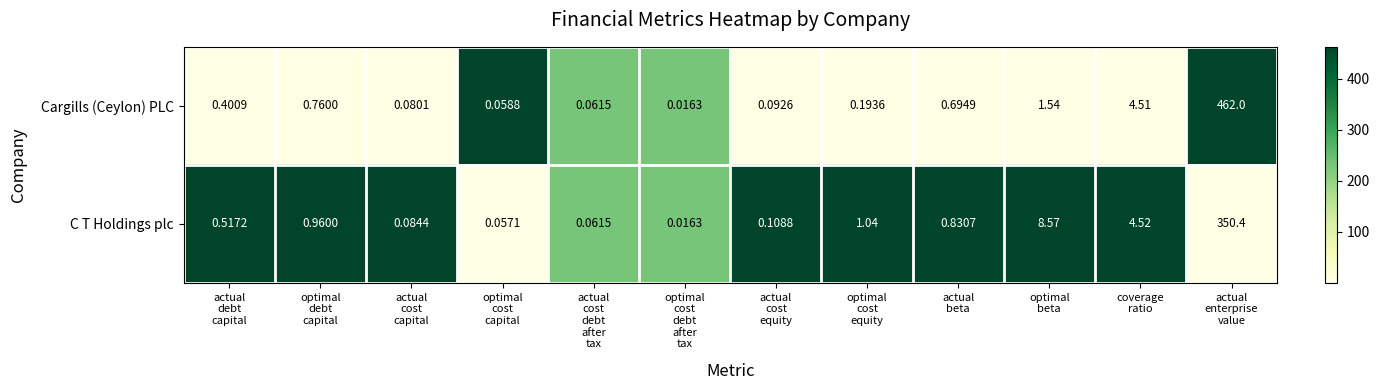

Rank the series by their average value, from lowest to highest.

C T Holdings plc, Cargills (Ceylon) PLC